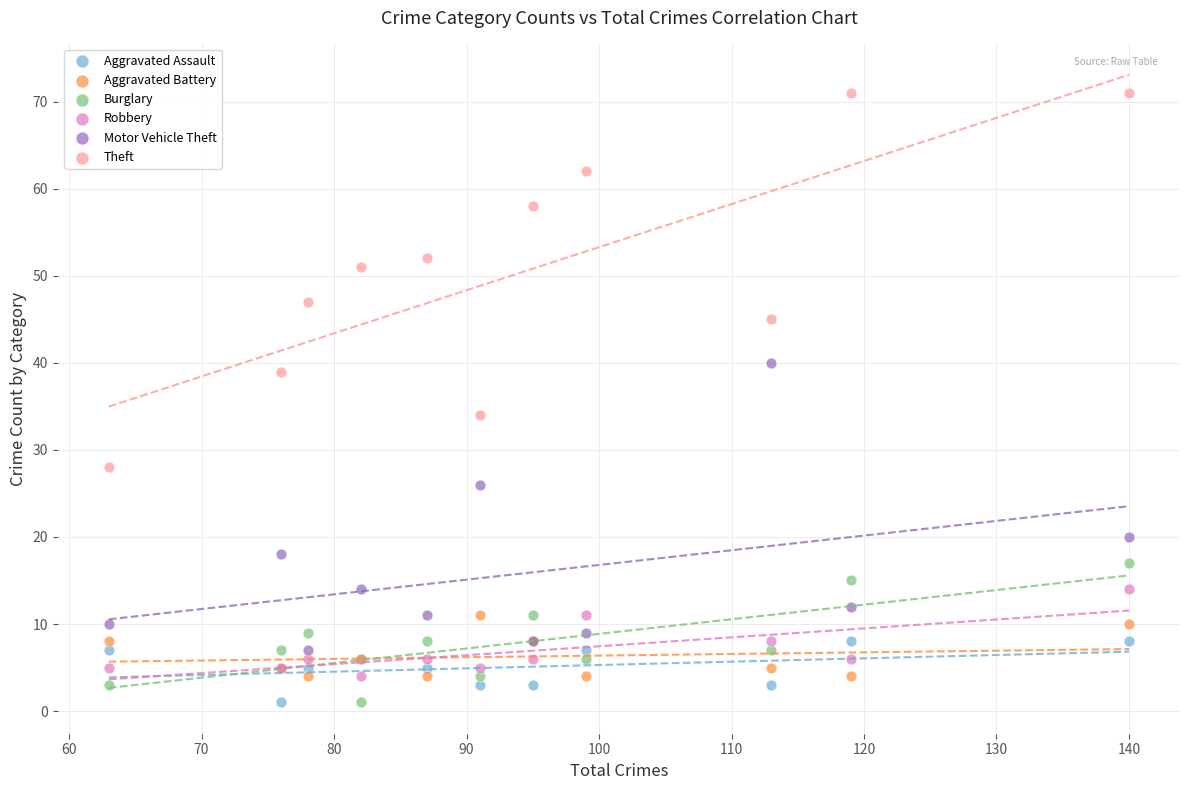

Which series reaches the maximum Y coordinate?

Theft